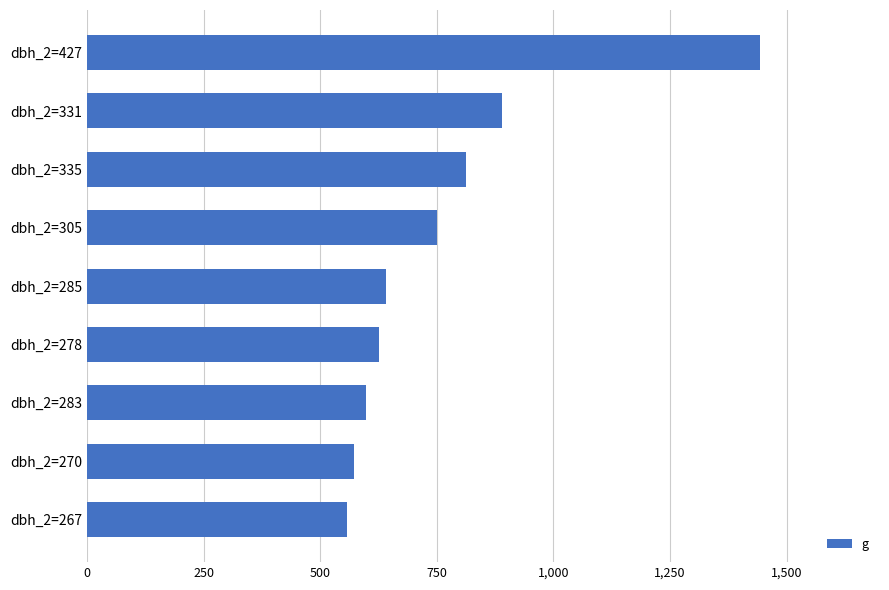

Reading top to bottom, list all the values displayed in this chart.

dbh_2=427=1442.1	dbh_2=331=889.3	dbh_2=335=811.8	dbh_2=305=749.9	dbh_2=285=640.2	dbh_2=278=626.8	dbh_2=283=598.3	dbh_2=270=572.6	dbh_2=267=557.8